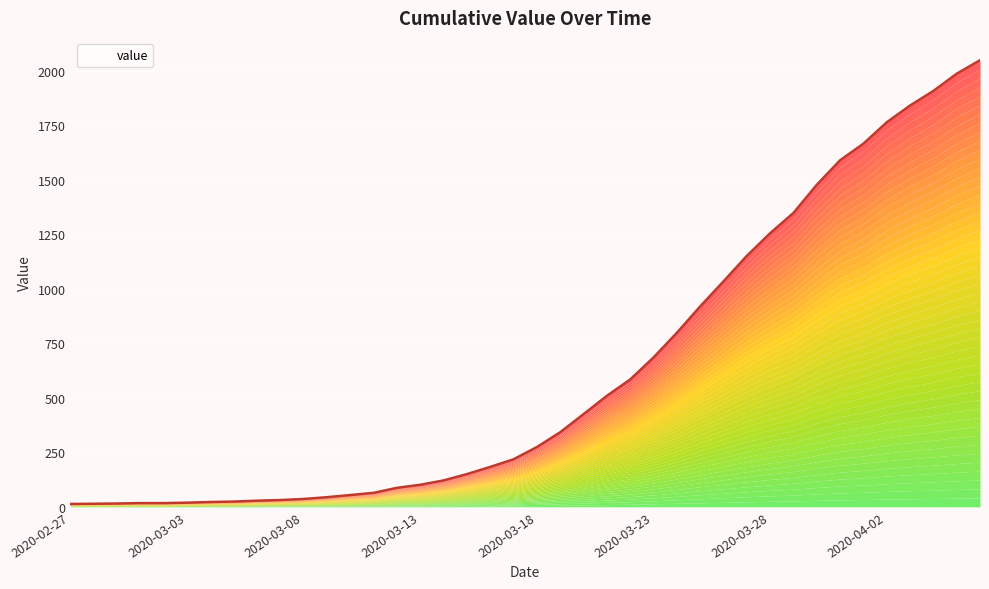

Reading left to right, what are all the values shown in this chart?

13	14	15	17	17	19	22	24	28	31	36	44	54	64	87	101	121	150	183	218	274	342	425	509	584	685	798	919	1034	1151	1255	1348	1477	1590	1666	1764	1841	1908	1987	2049